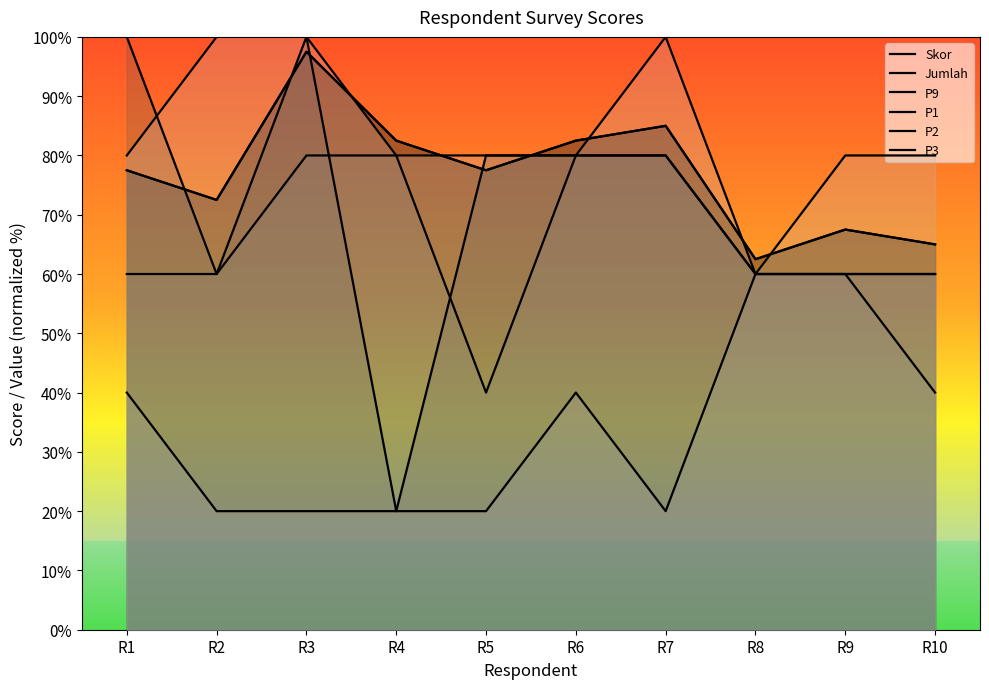

True or false: P1 has a value of 53.3 at R7.

False